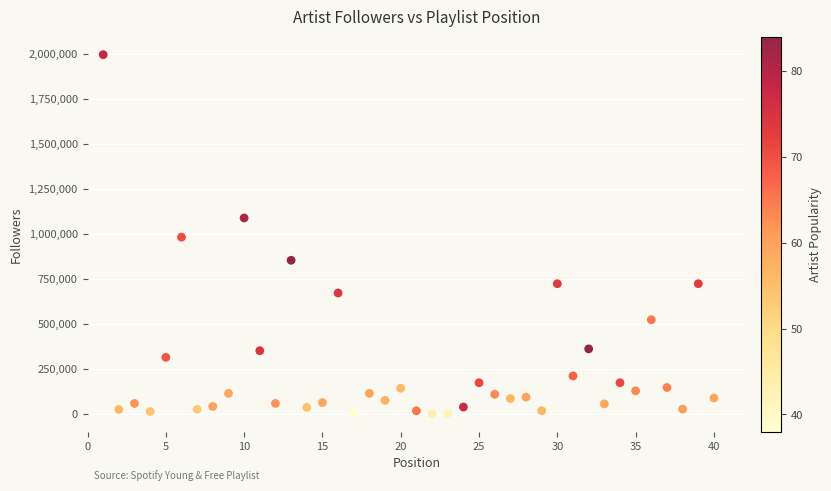

What is the range of Y values (max minus min)?

1994692